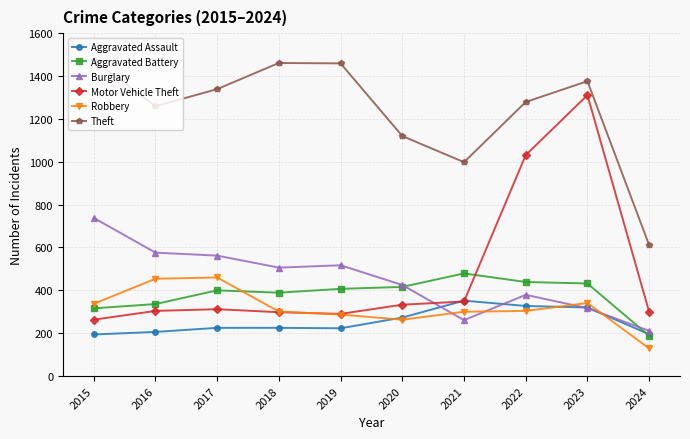

What is the difference between the highest and lowest values at 2024?

482